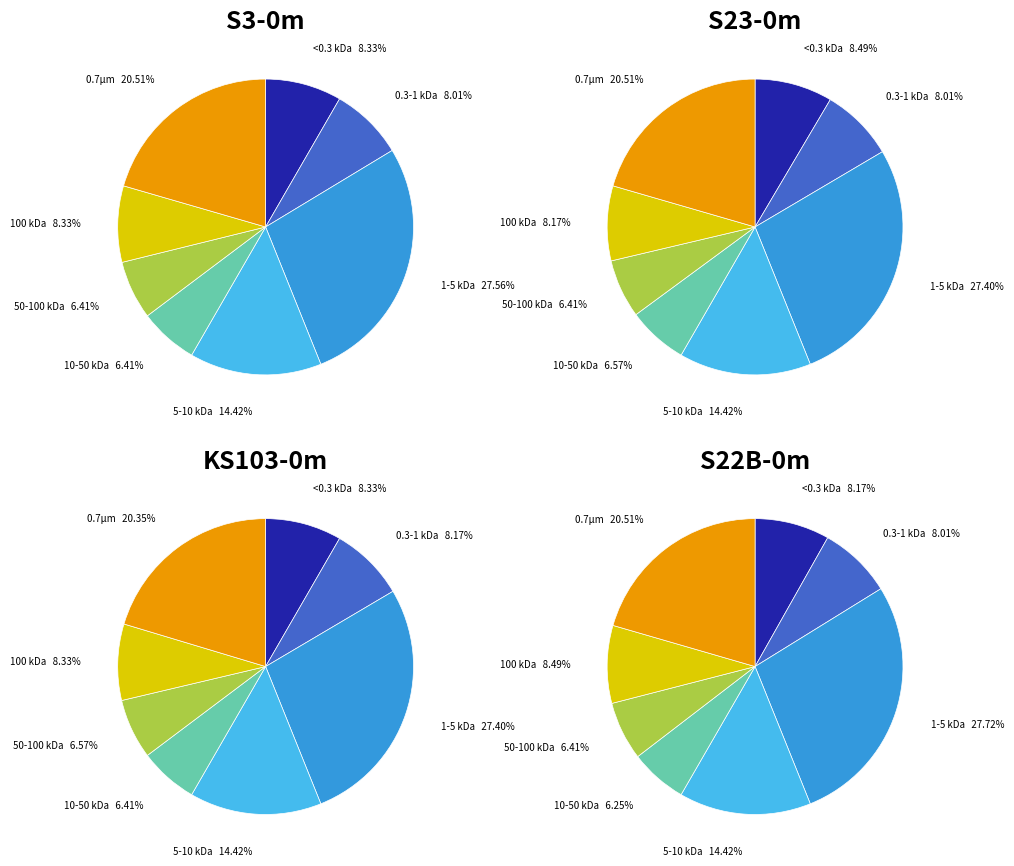

Is there any slice that represents more than half of the pie?

No